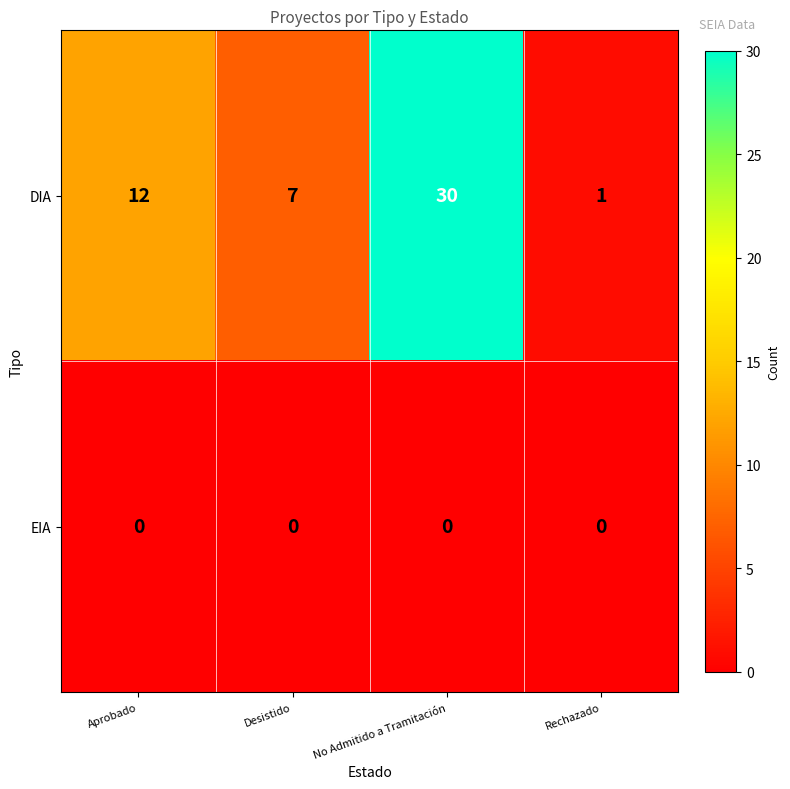

Rank the series at Desistido from highest to lowest value.

DIA, EIA